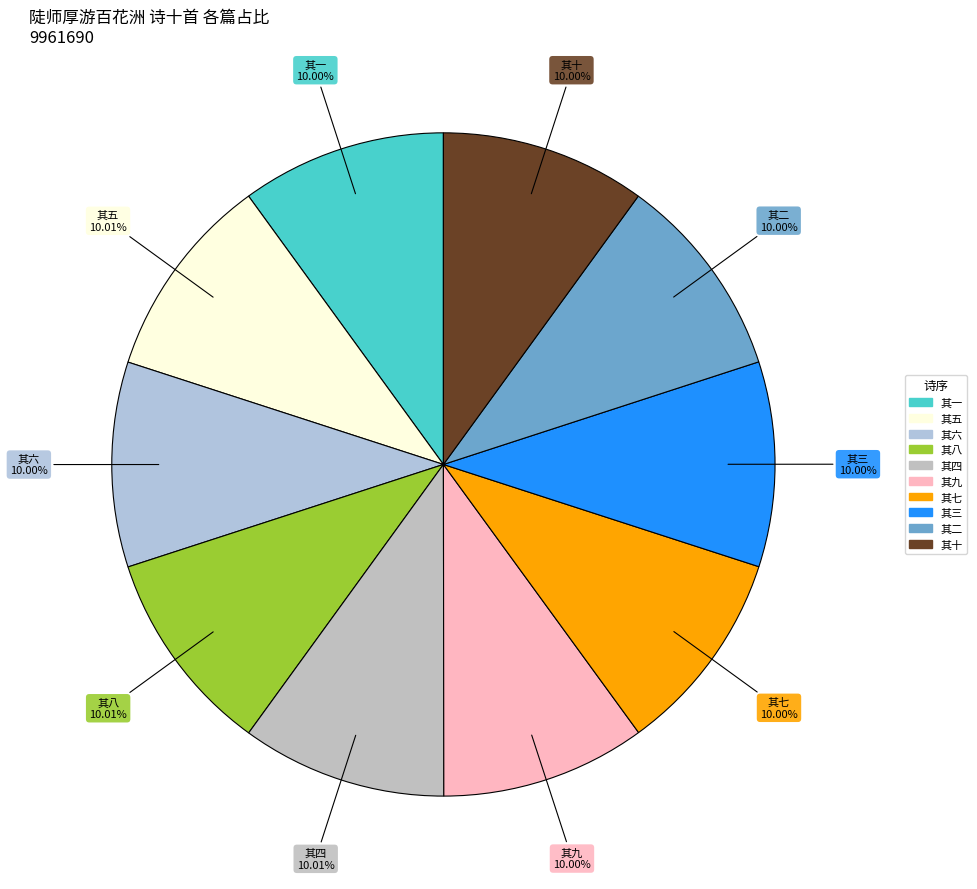

To the nearest percent, what portion does 其八 represent?

10%